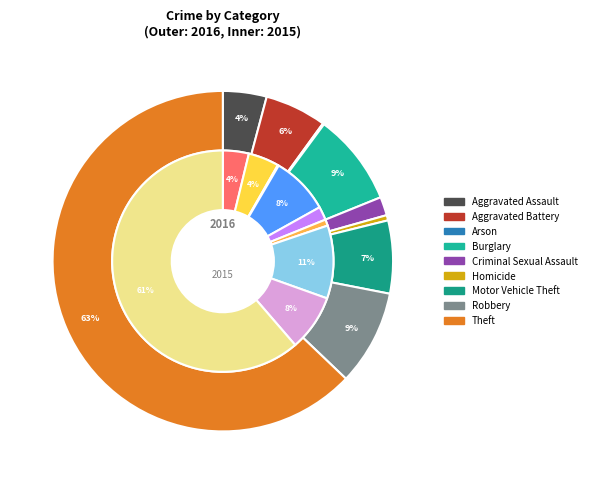

Which slice represents more than half of the pie?

Theft